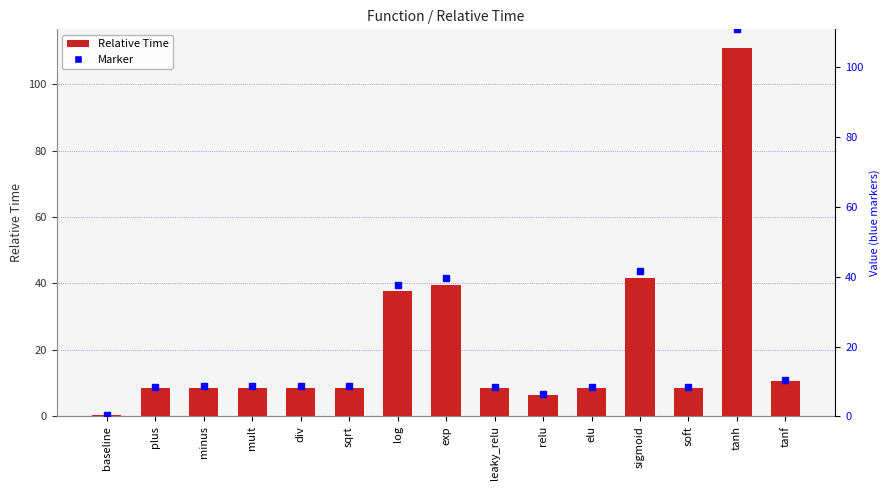

What is the difference between the maximum and minimum values?

110.4